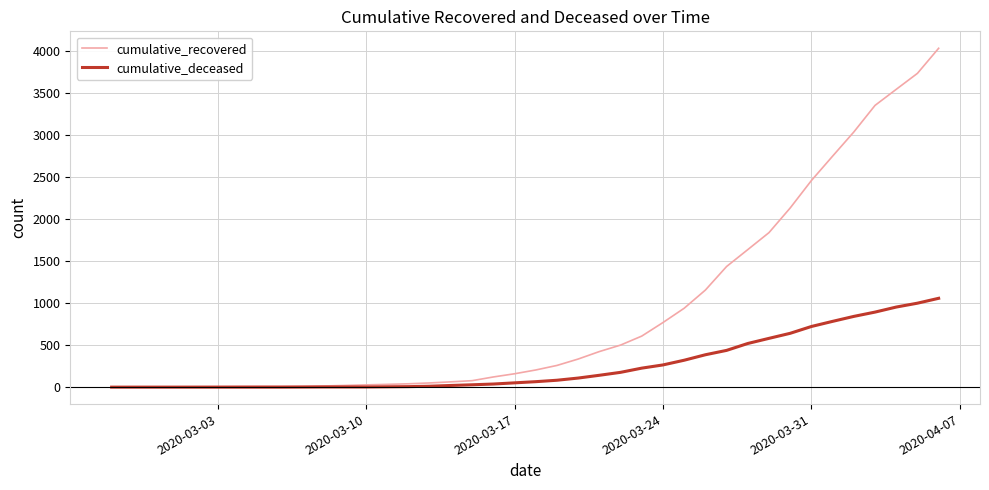

Which series has the largest range (max minus min)?

cumulative_recovered